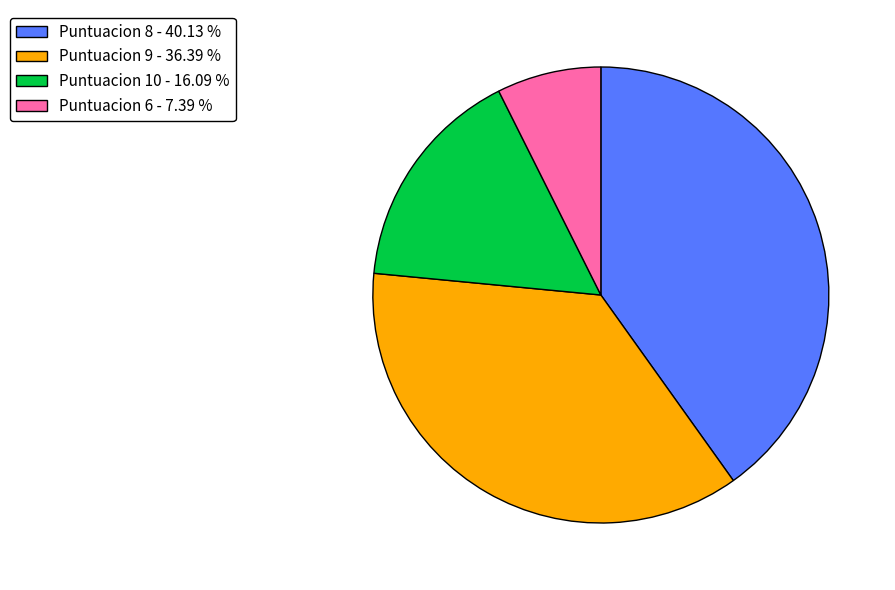

Is there any slice that represents more than half of the pie?

No